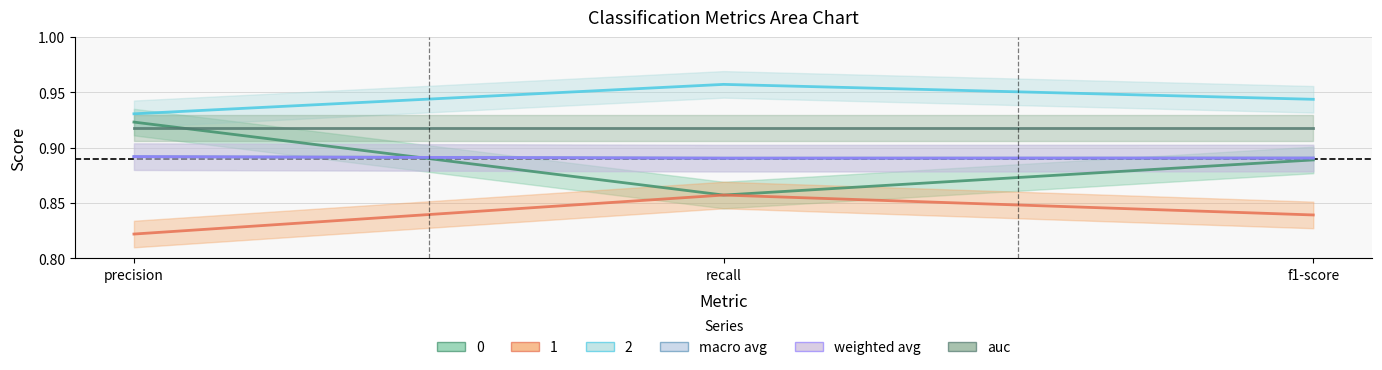

What is the value of the macro avg point at the 3rd from the left?

0.9